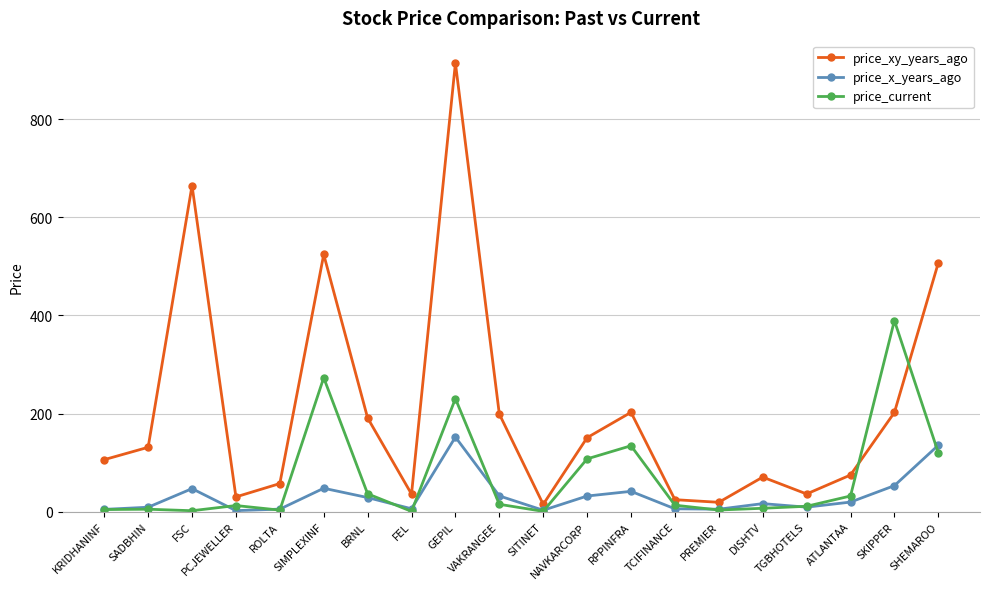

What is the average value of the price_xy_years_ago series?

207.8